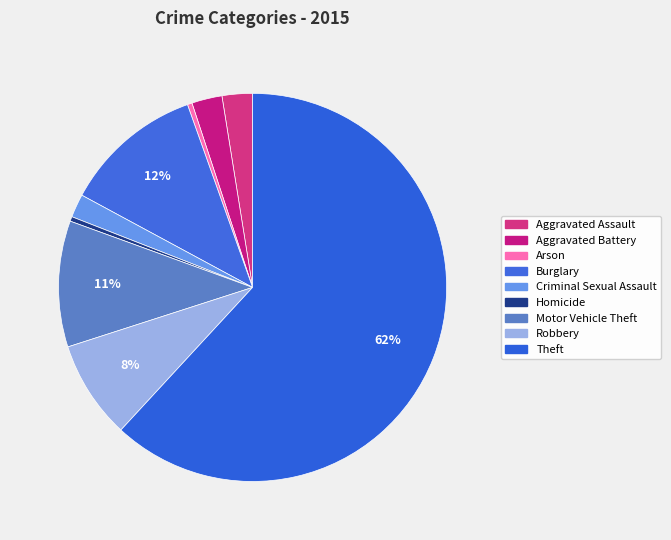

How many segments does this pie chart have?

9